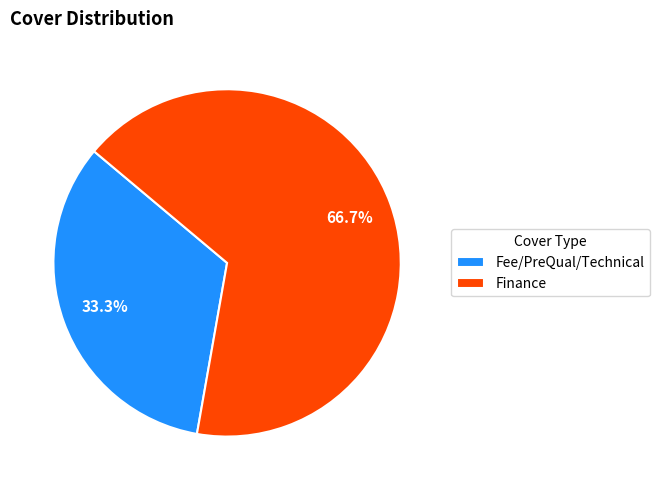

The Finance slice represents 80% of the pie. True or false?

False